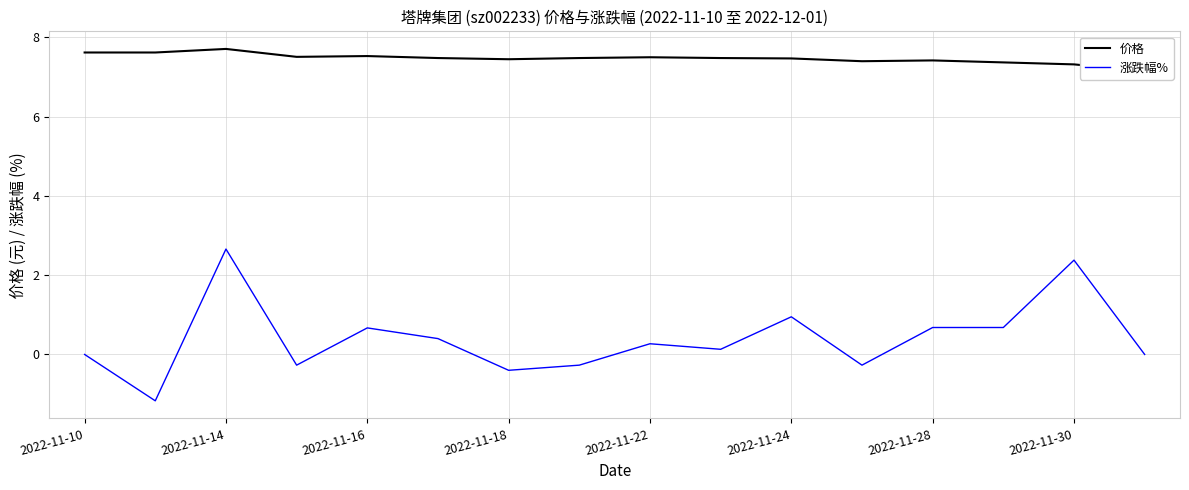

List the series in order of their peak value, lowest first.

涨跌幅%, 价格